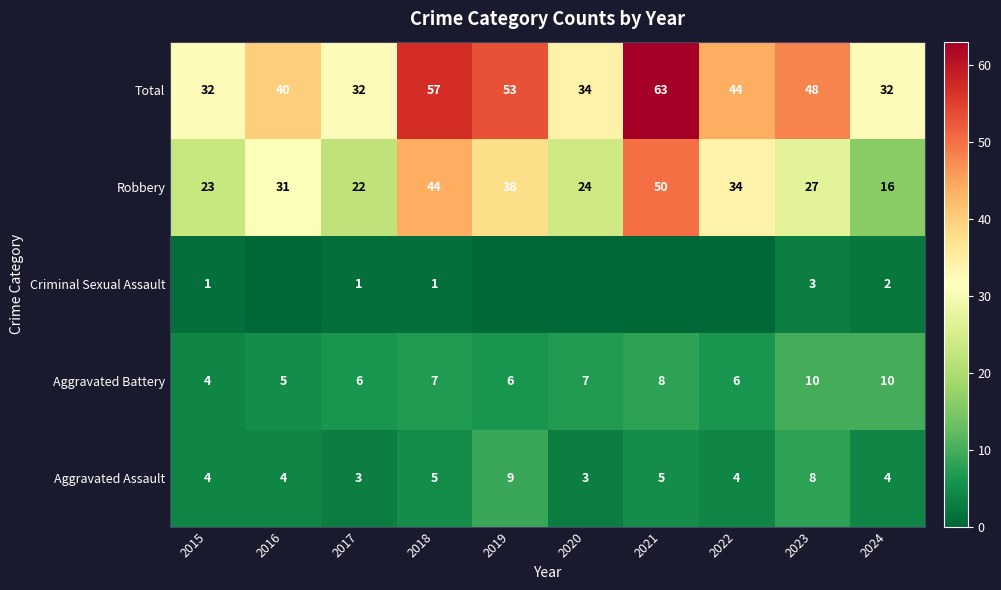

The Aggravated Assault series shows 4 at 2016. True or false?

True